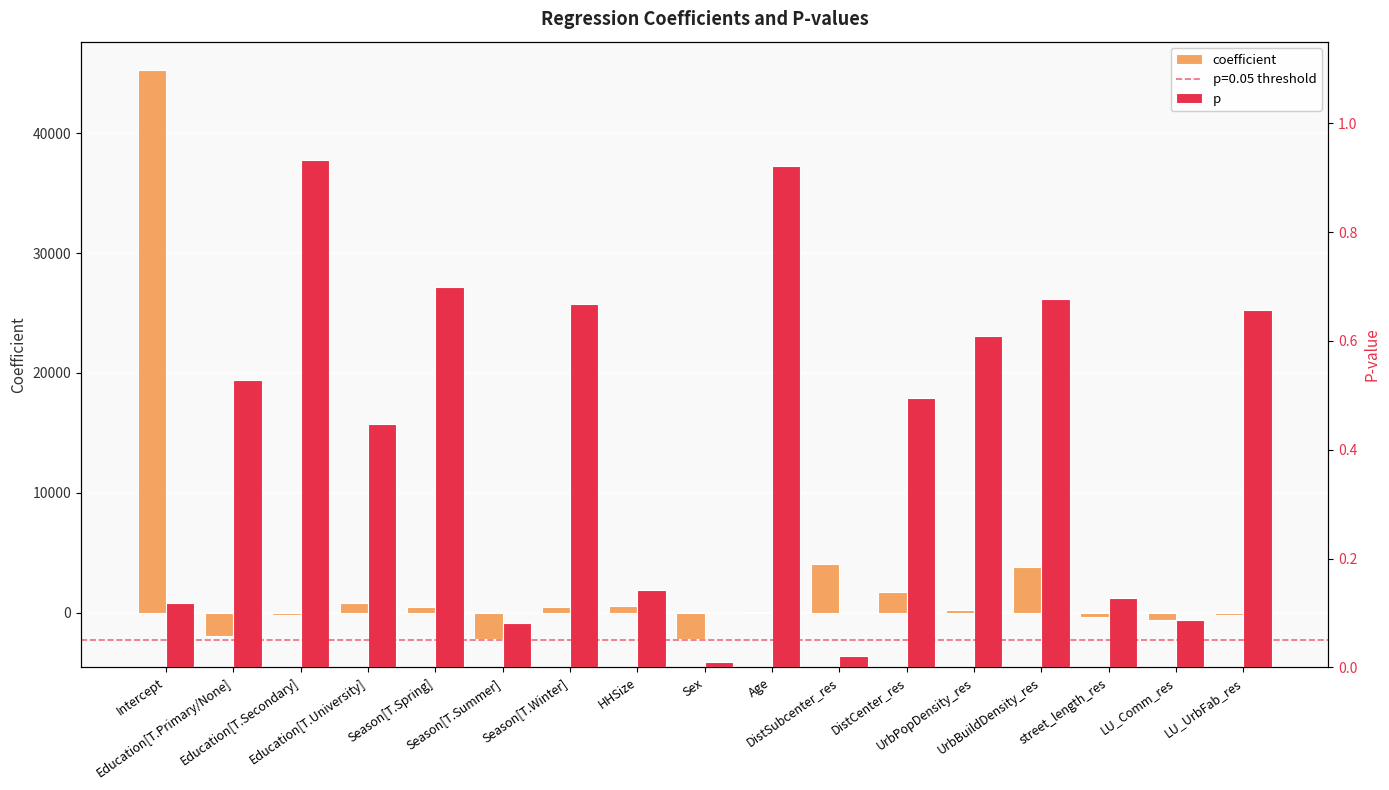

The coefficient series shows -3226.6 at Season[T.Summer]. True or false?

False